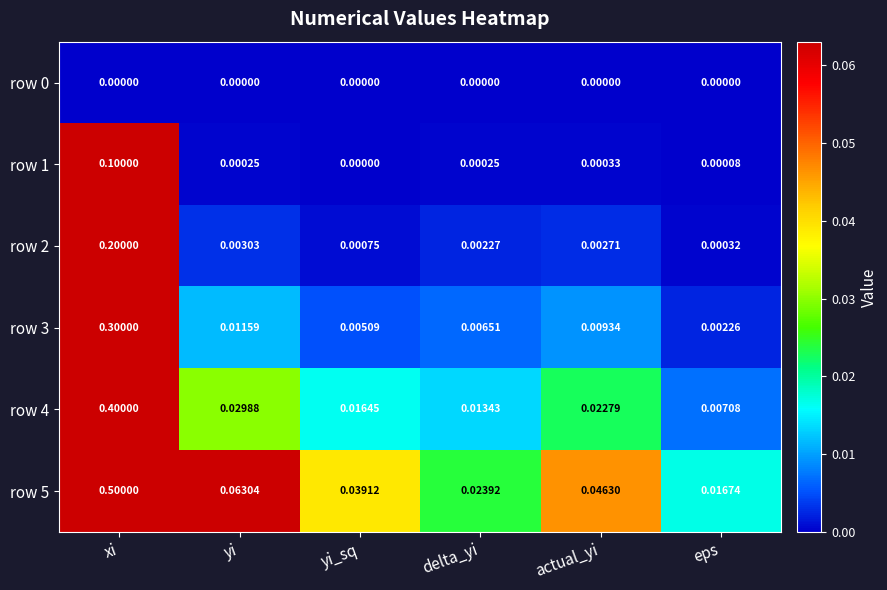

At which category is the sum across all series the highest?

xi